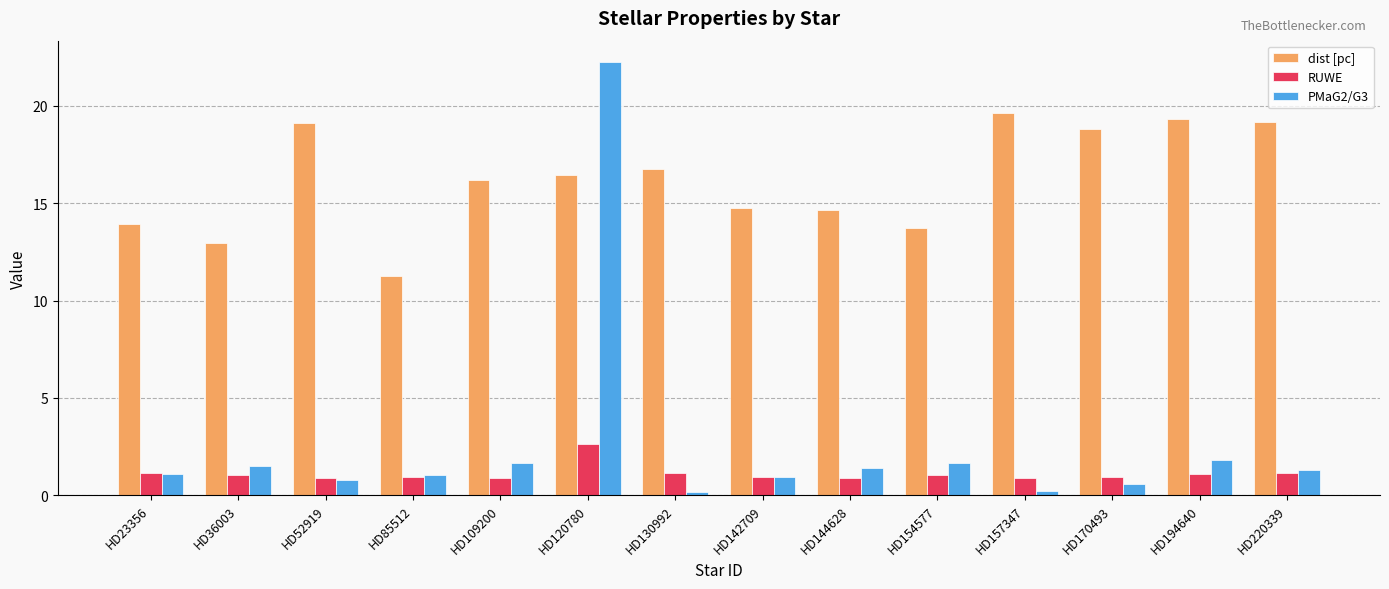

Is it true that dist [pc] equals 14.7 at HD142709?

True